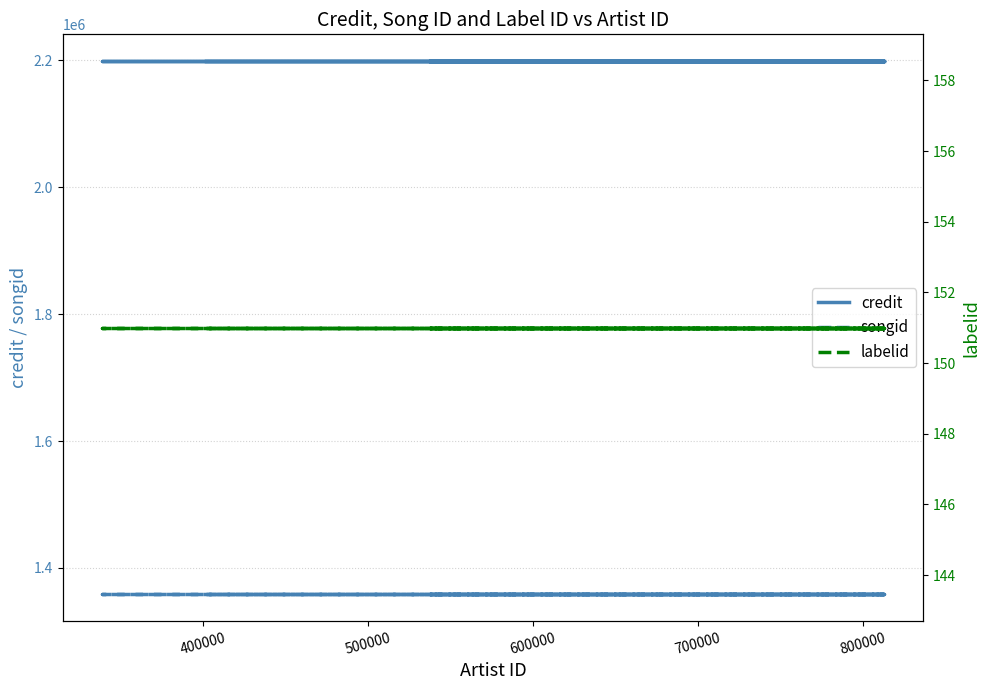

True or false: credit has a value of 3126648 at 600000.

False